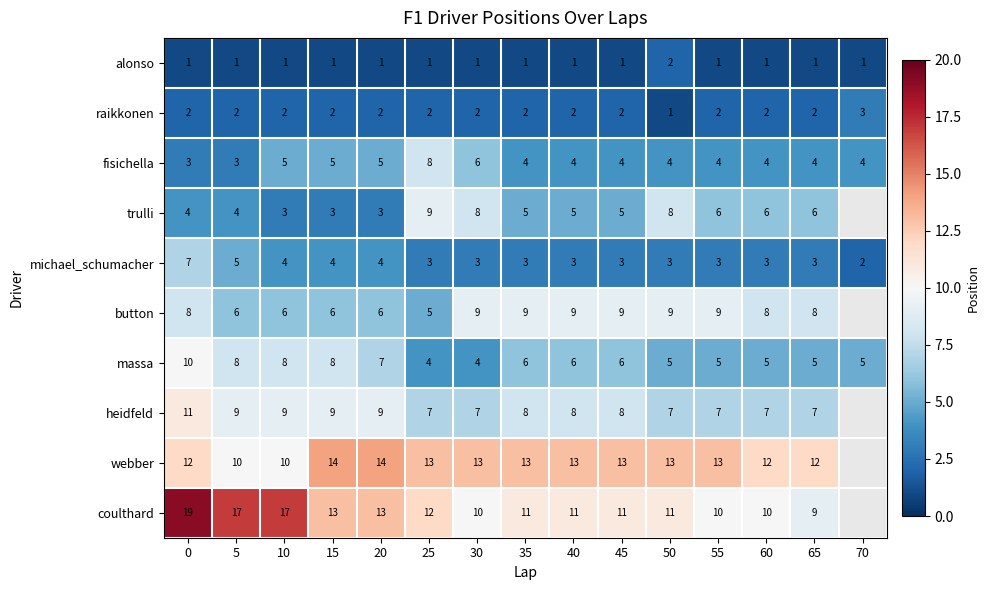

The button series shows 3 at 35. True or false?

False